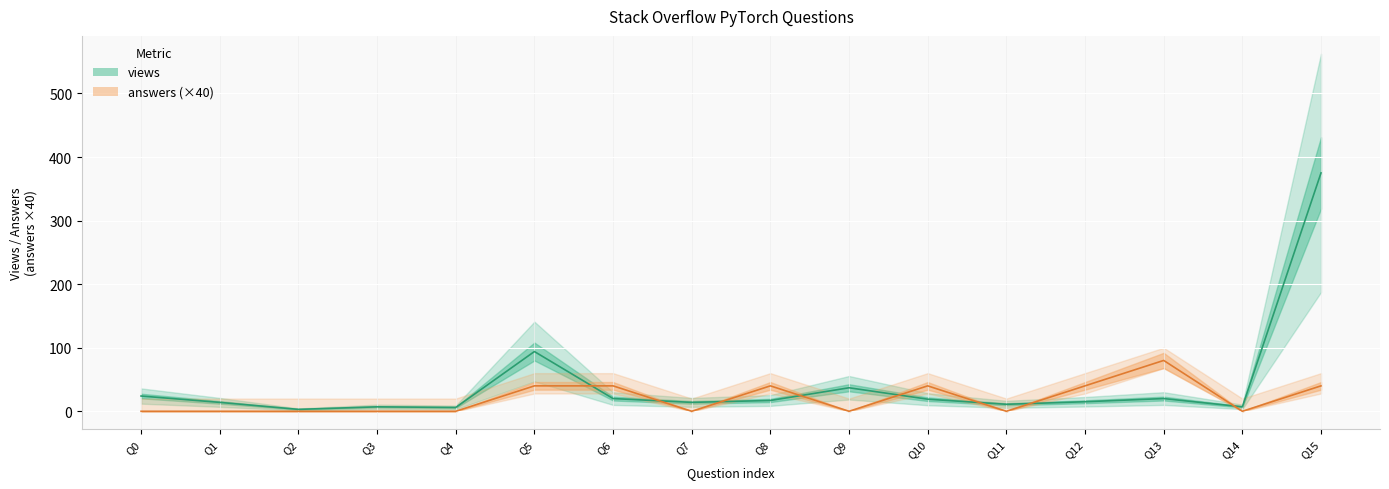

What are all the series names shown in the legend?

views, answers (×40)